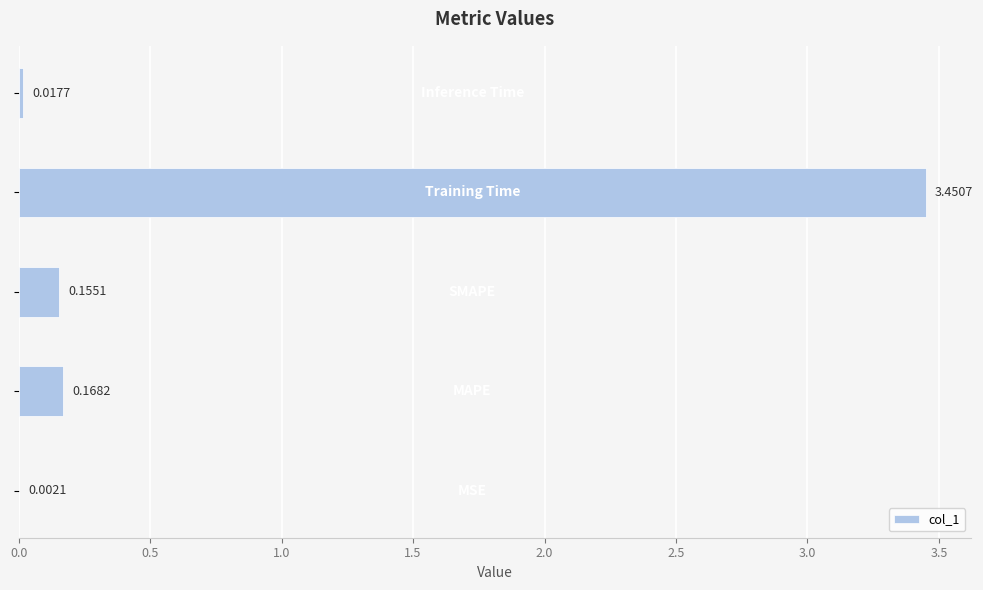

What is the sum of all values?

3.8